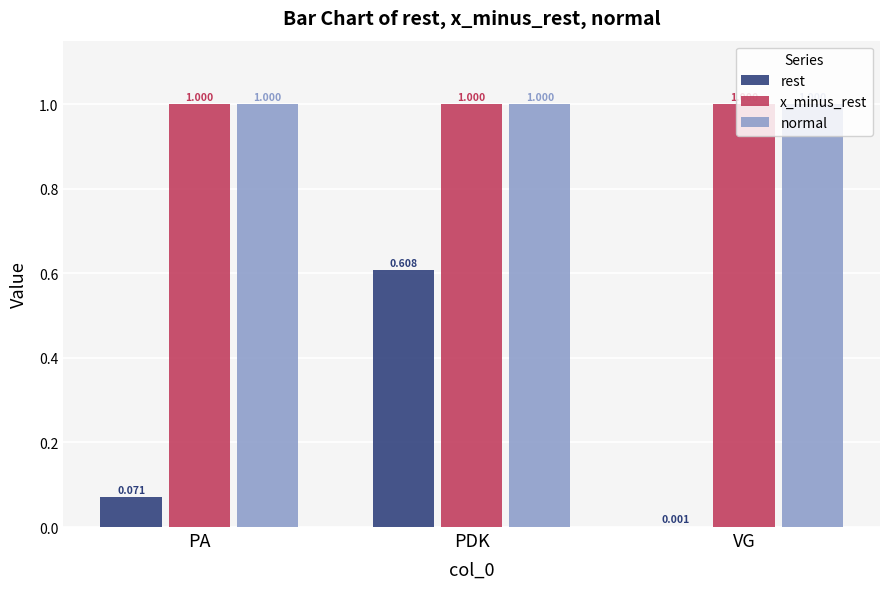

Where is normal nearest to the value 0?

PA